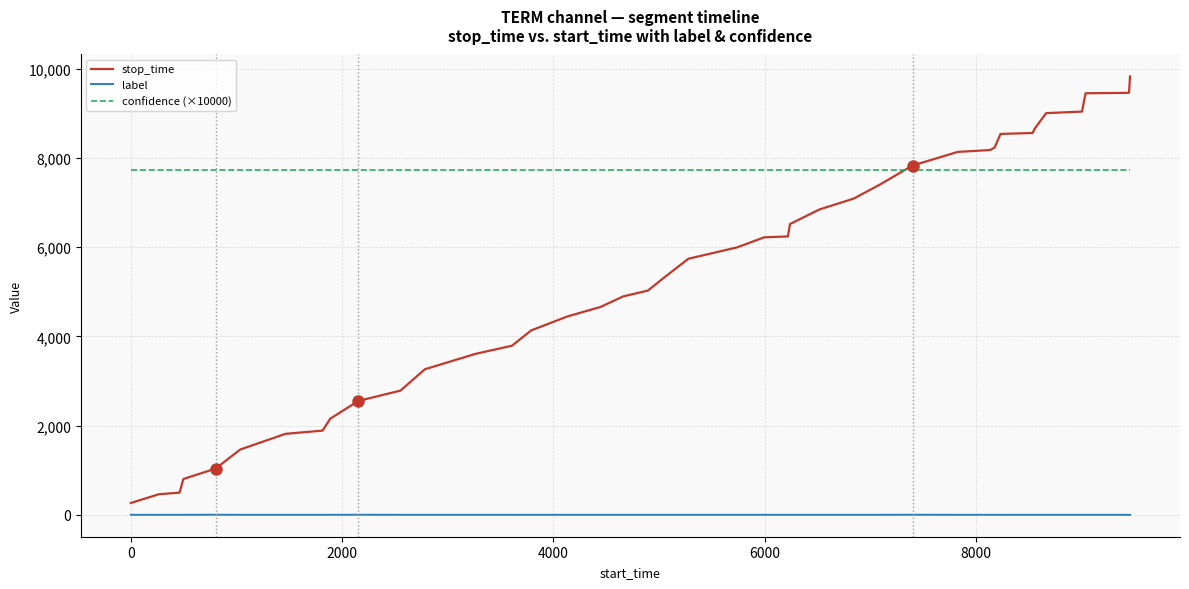

Which series has the widest spread of values?

stop_time